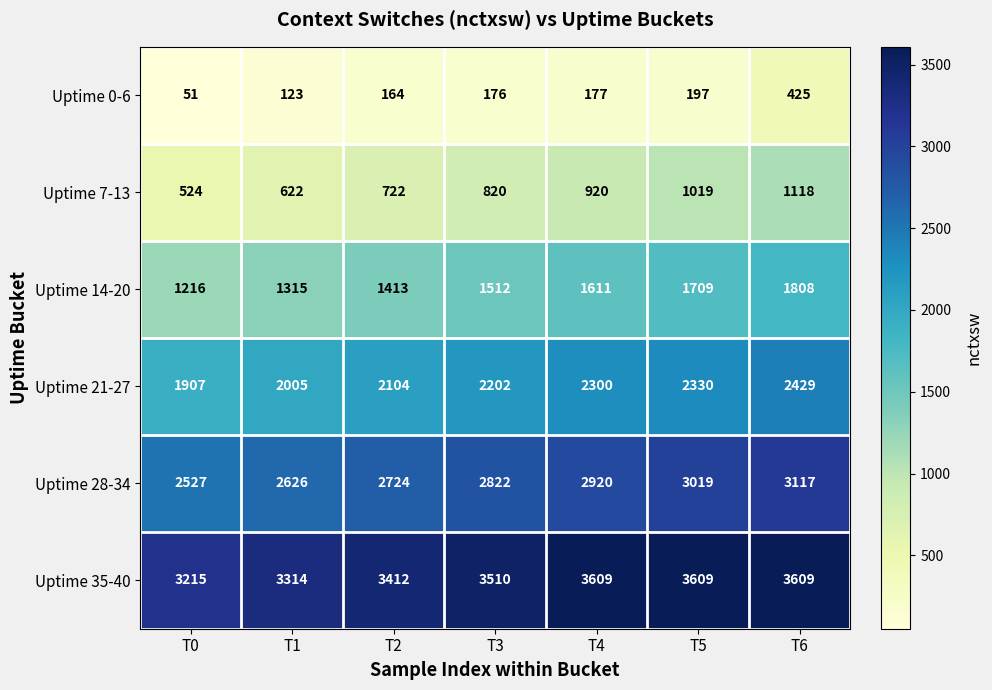

At which label does Uptime 21-27 reach its minimum?

T0